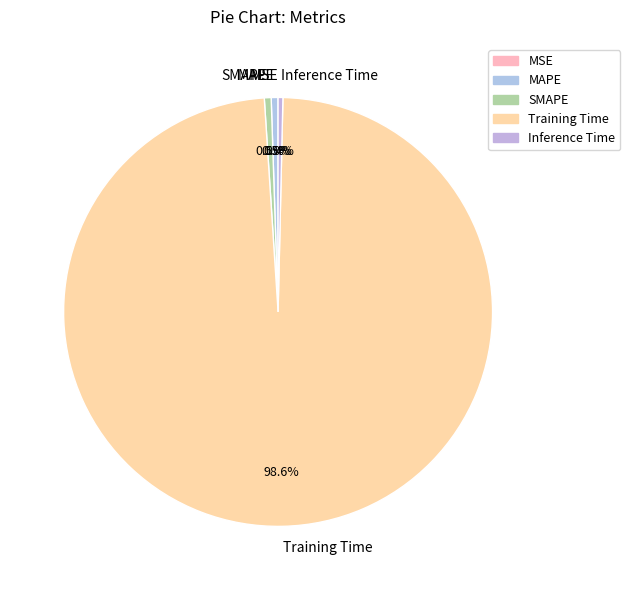

Which slice is the largest?

Training Time